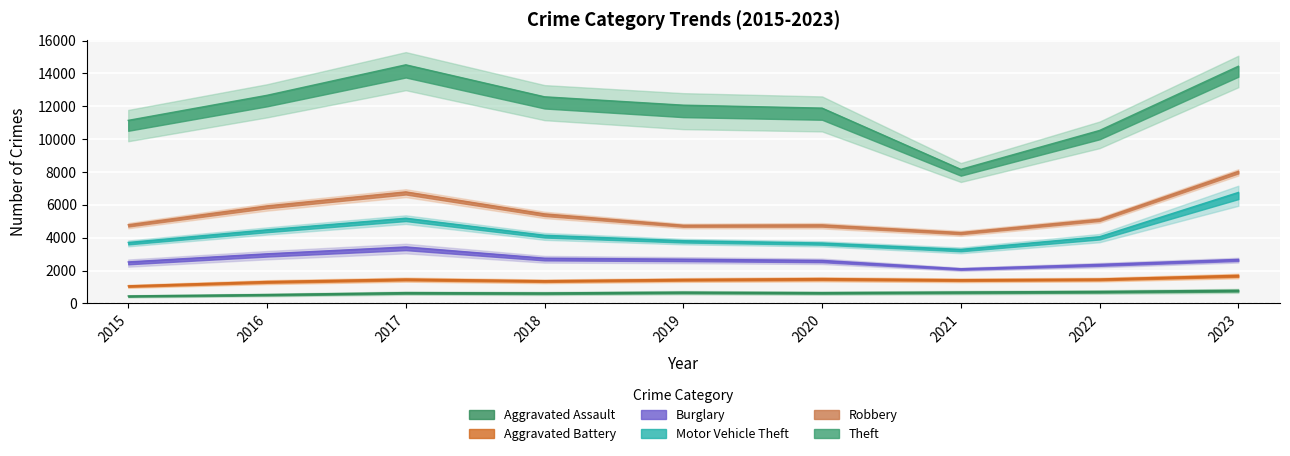

How many lines are shown in the chart?

6